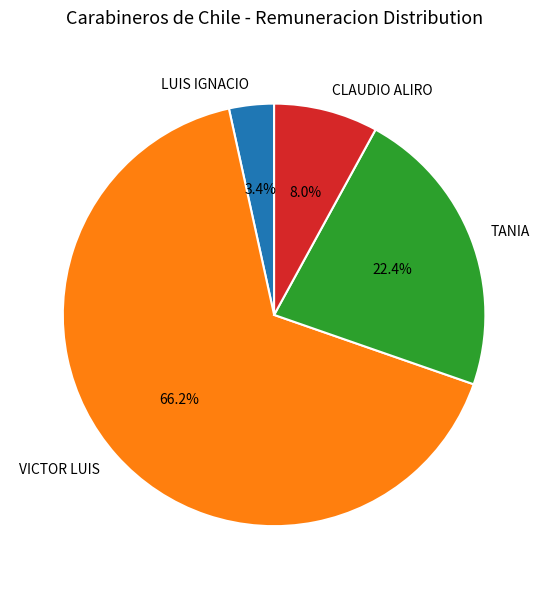

What is the ratio of the value at LUIS IGNACIO to the value at CLAUDIO ALIRO?

0.4